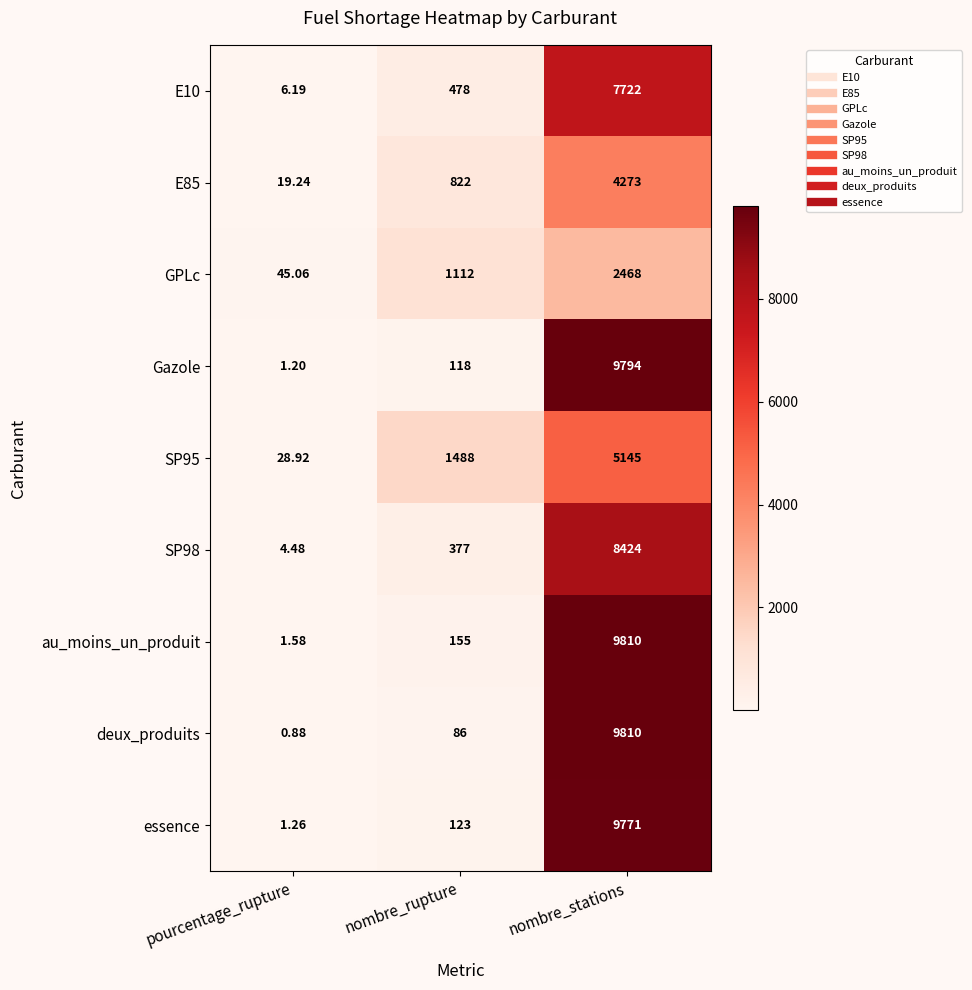

At which label does E10 reach its peak?

nombre_stations